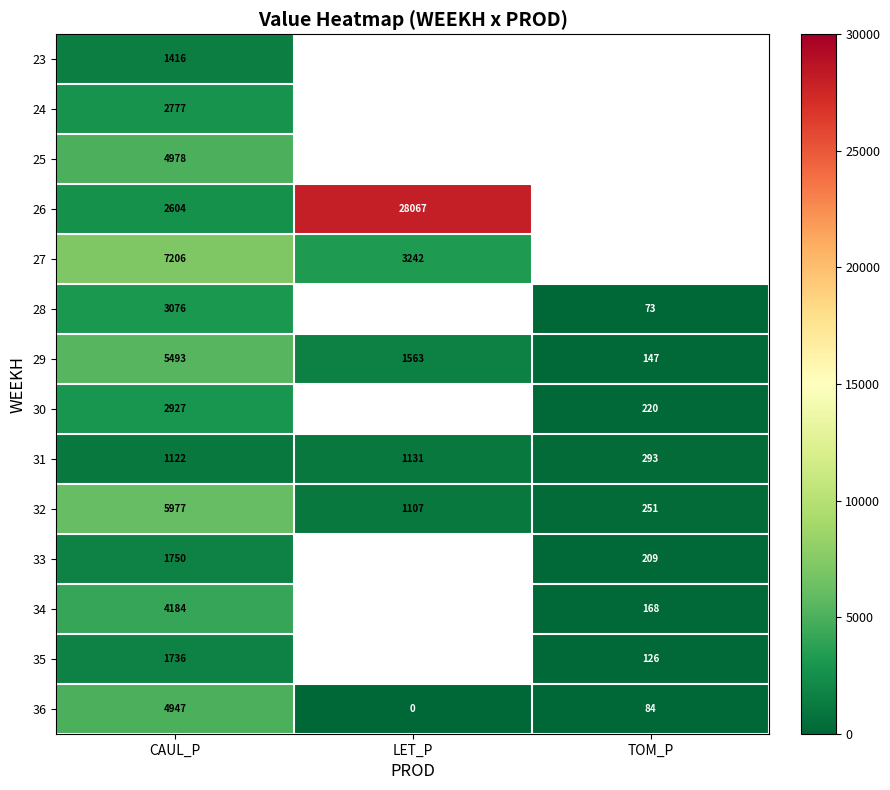

Count the number of data series in this chart.

14